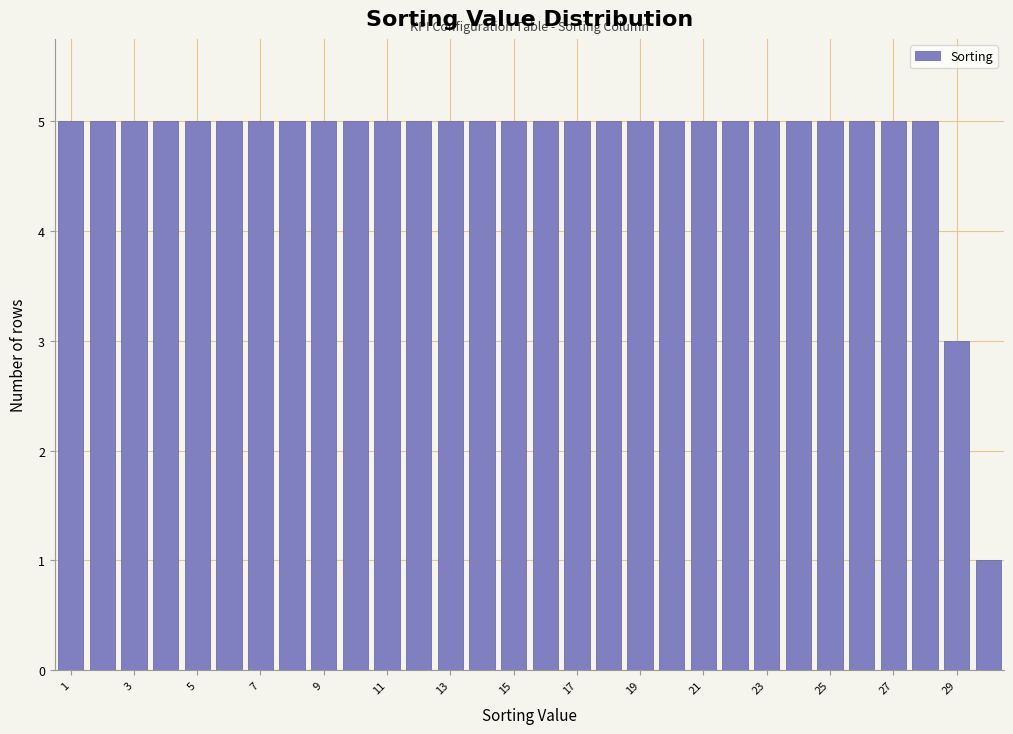

Reading left to right, list every bar in this chart as the range it spans on the x-axis followed by its height. Neither the bar edges nor the heights are printed on the chart, so give them approximately, as read against the axes.

0.5 to 1.5: 5
1.5 to 2.5: 5
2.5 to 3.5: 5
3.5 to 4.5: 5
4.5 to 5.5: 5
5.5 to 6.5: 5
6.5 to 7.5: 5
7.5 to 8.5: 5
8.5 to 9.5: 5
9.5 to 10.5: 5
10.5 to 11.5: 5
11.5 to 12.5: 5
12.5 to 13.5: 5
13.5 to 14.5: 5
14.5 to 15.5: 5
15.5 to 16.5: 5
16.5 to 17.5: 5
17.5 to 18.5: 5
18.5 to 19.5: 5
19.5 to 20.5: 5
20.5 to 21.5: 5
21.5 to 22.5: 5
22.5 to 23.5: 5
23.5 to 24.5: 5
24.5 to 25.5: 5
25.5 to 26.5: 5
26.5 to 27.5: 5
27.5 to 28.5: 5
28.5 to 29.5: 3
29.5 to 30.5: 1